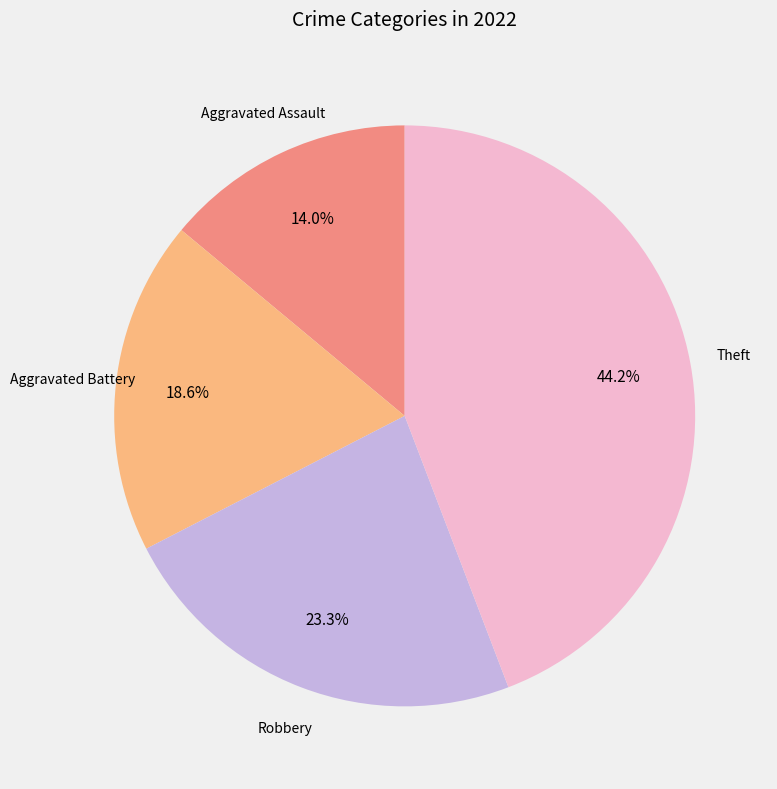

Is there any slice that represents more than half of the pie?

No